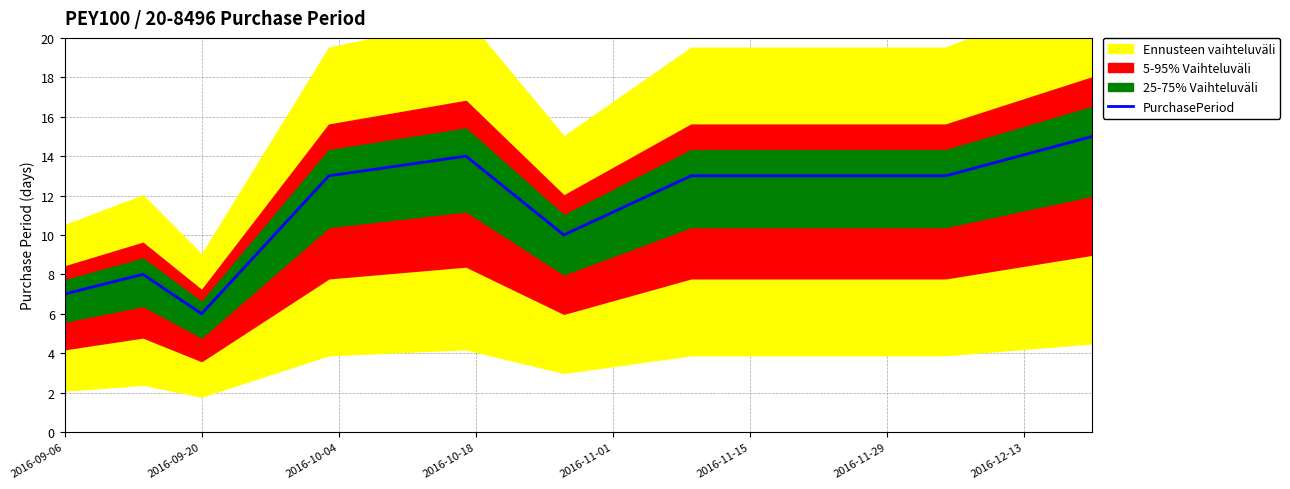

Is it true that PurchasePeriod equals 6 at 2016-09-20?

True